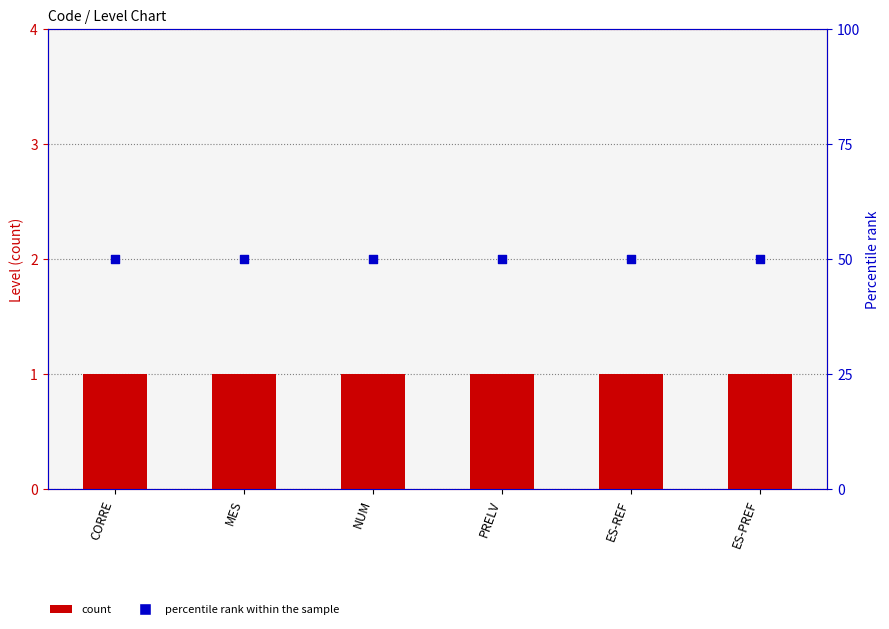

At which category is the sum across all series the highest?

CORRE